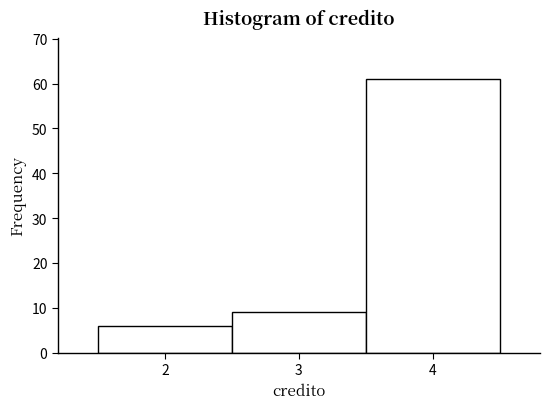

What is the height of the bar covering 2.5 to 3.5 on the x-axis? The values are not printed on the chart, so give them approximately, as read against the axis.

9